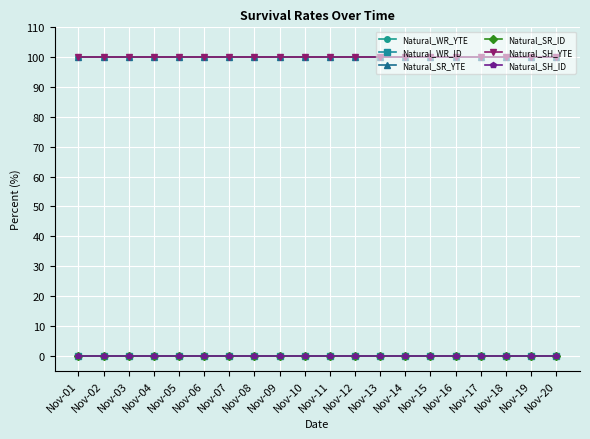

At Nov-18, list the series in order from smallest to largest.

Natural_WR_ID, Natural_SR_ID, Natural_SH_ID, Natural_WR_YTE, Natural_SR_YTE, Natural_SH_YTE